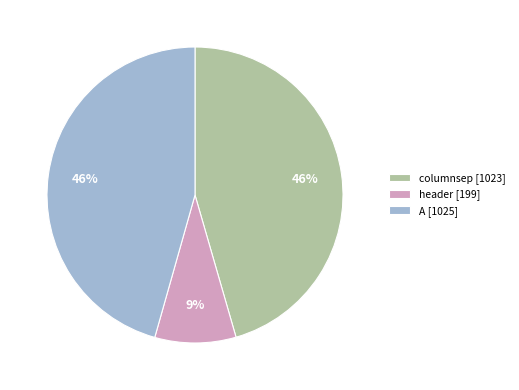

To the nearest percent, what is the average slice percentage?

33%